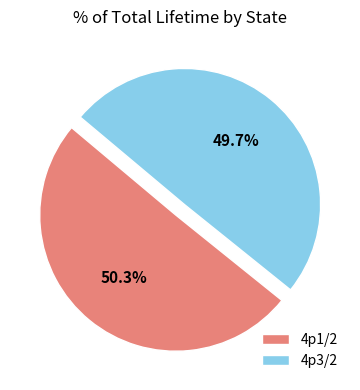

What percentage is the 4p3/2 slice, to the nearest percent?

50%